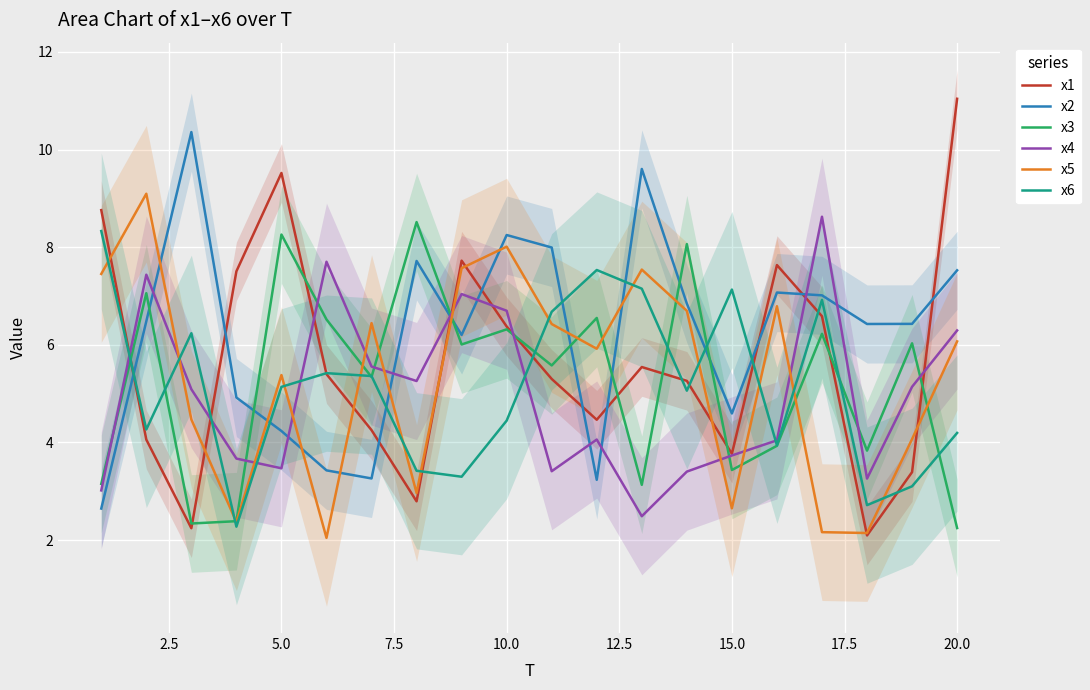

What is the maximum value for x3?

8.5